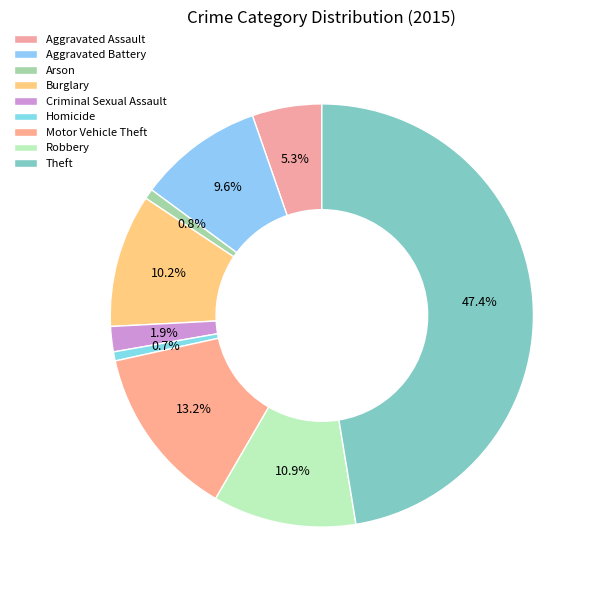

To the nearest percent, what is the combined percentage of Theft and Arson?

48%